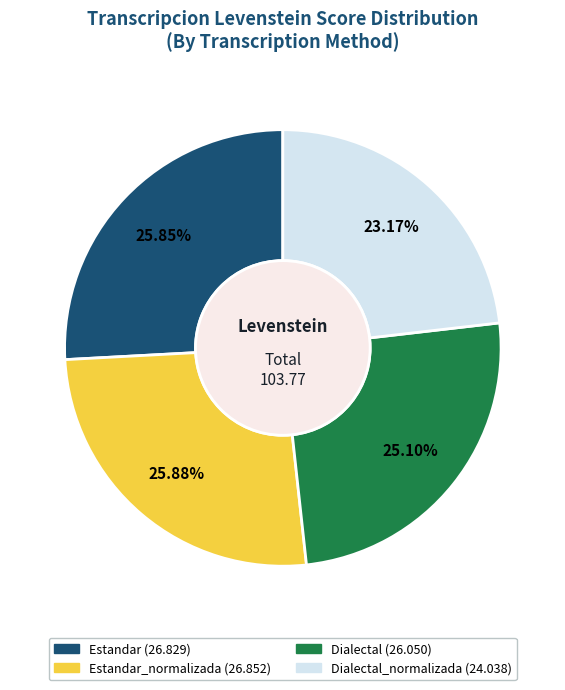

Is there any slice that represents more than half of the pie?

No